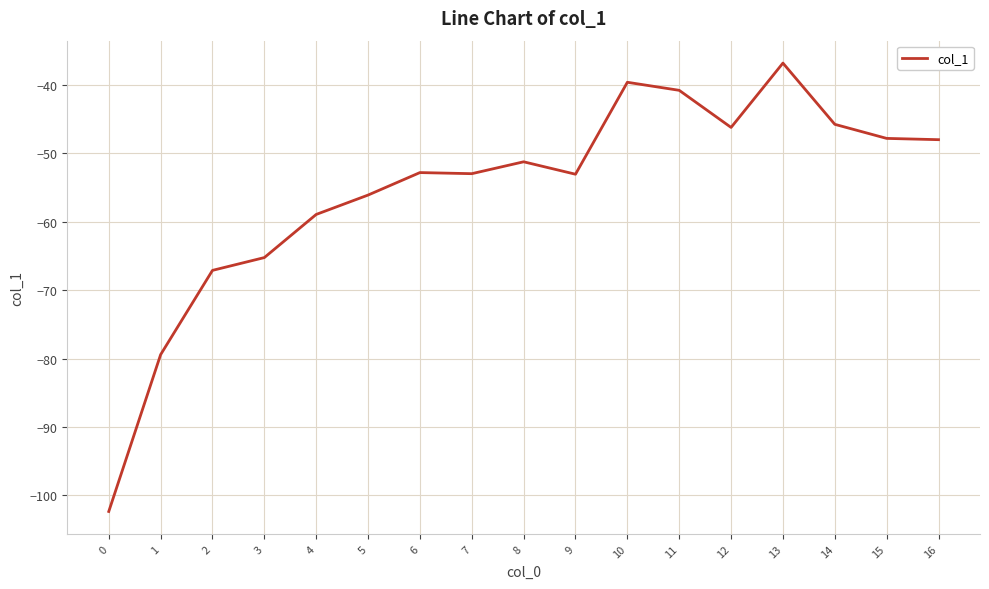

Which has a higher value, 10 or 7?

10